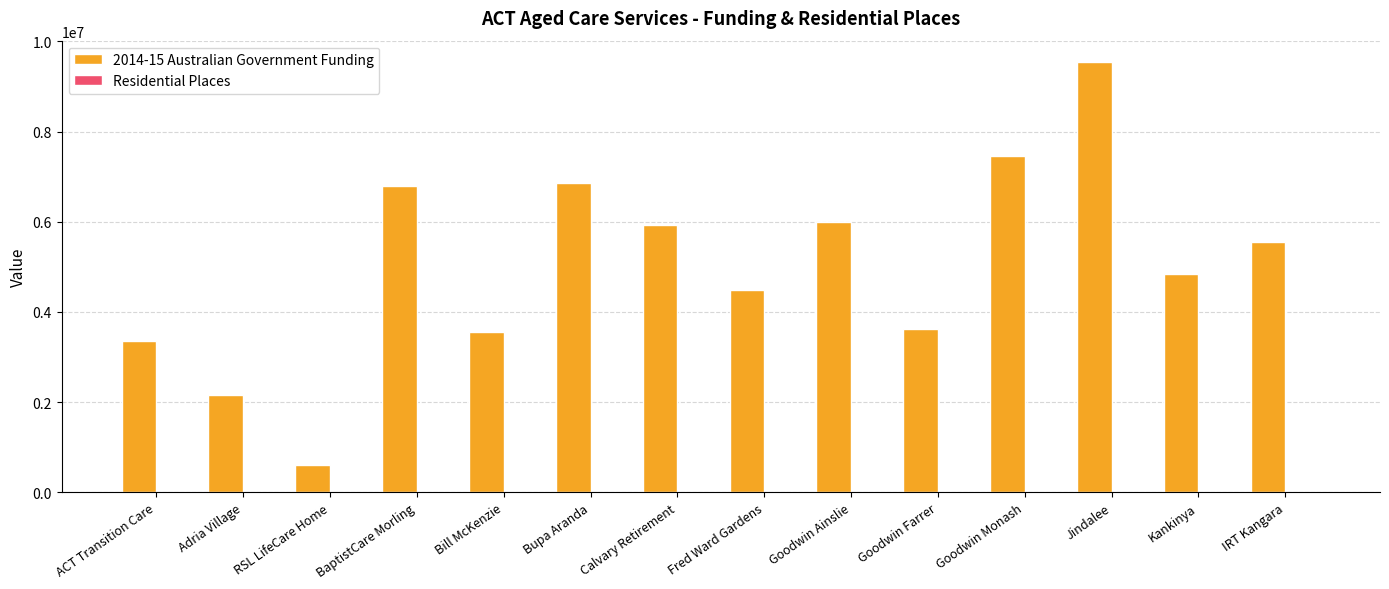

The value of 2014-15 Australian Government Funding at Goodwin Monash is 13299462. True or false?

False